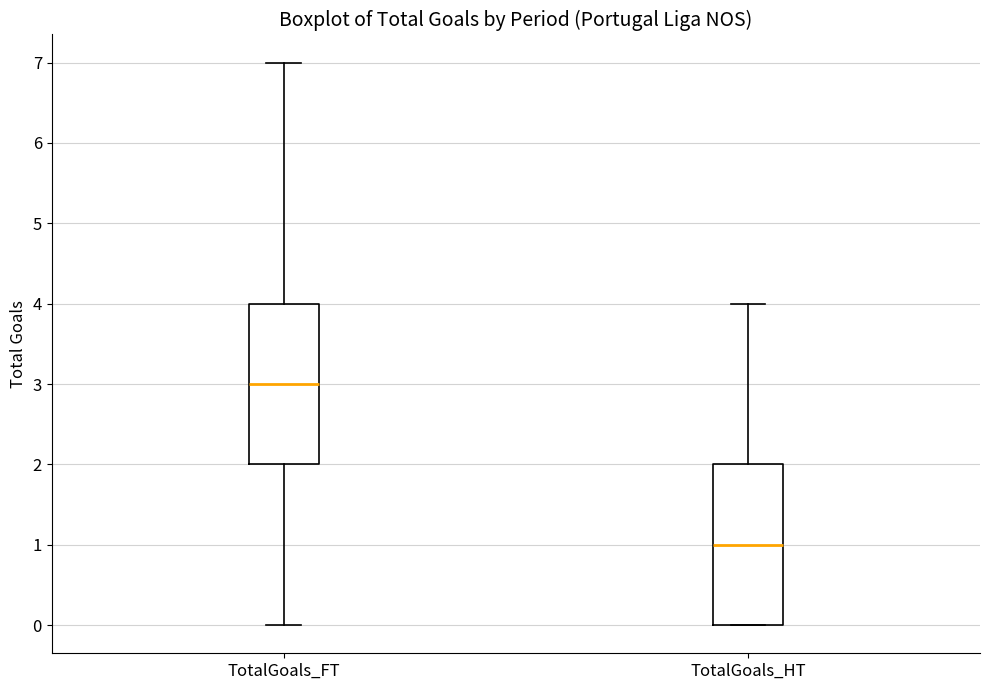

Reading left to right, transcribe this box plot: for each box, give where its median line is, the range the box spans, and where its two whiskers end, as read against the y-axis. The values are not printed on the chart, so give them approximately, as read against the axis.

TotalGoals_FT: median 3, box 2 to 4, whiskers 0 to 7
TotalGoals_HT: median 1, box 0 to 2, whiskers 0 to 4